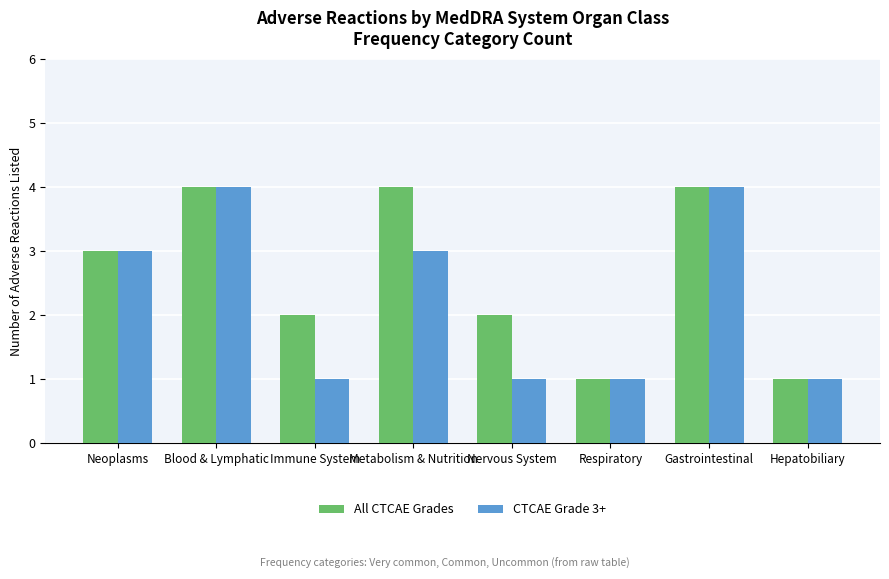

Between Neoplasms and Nervous System, which series saw the biggest shift?

CTCAE Grade 3+